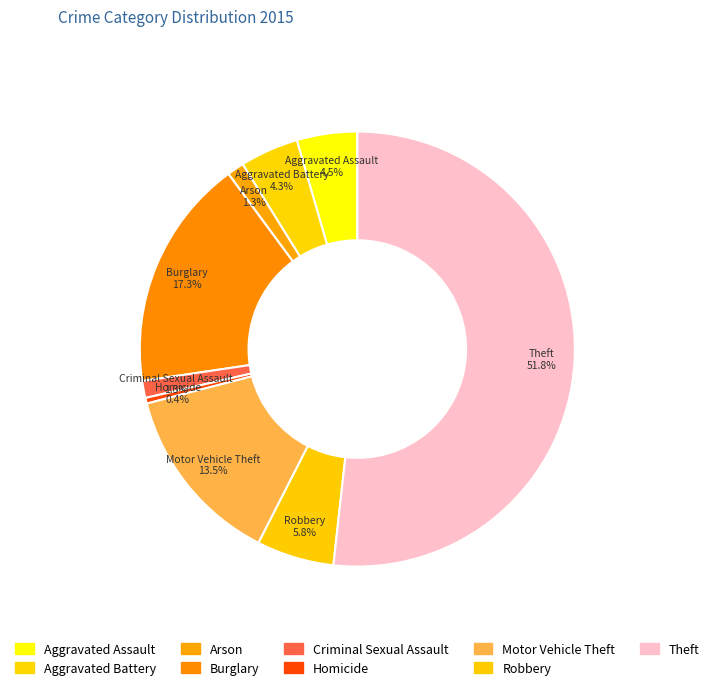

Is it true that Arson is 1% of the pie?

True